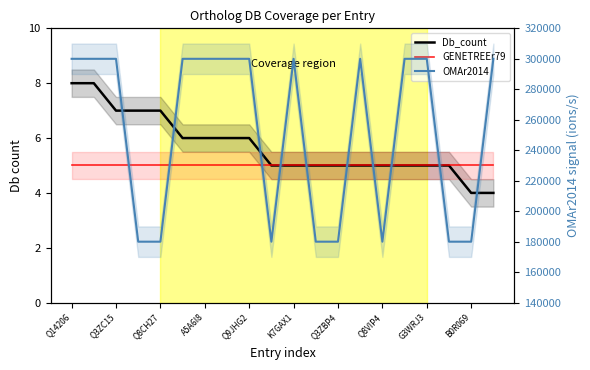

The GENETREEr79 series shows 5 at Q8CH27. True or false?

True